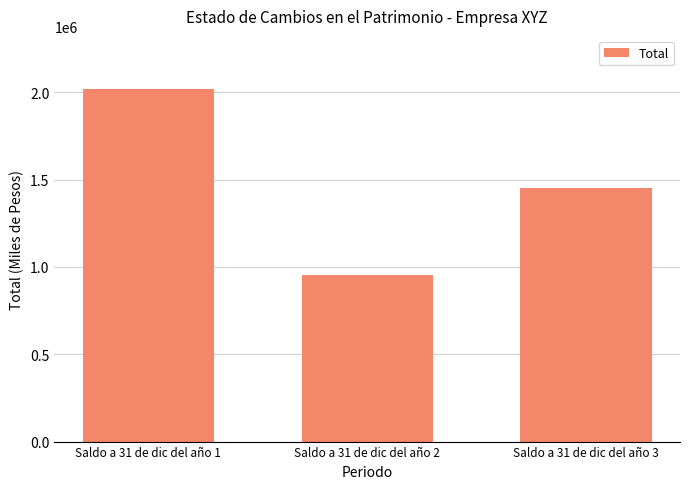

How many bars are there in total?

3